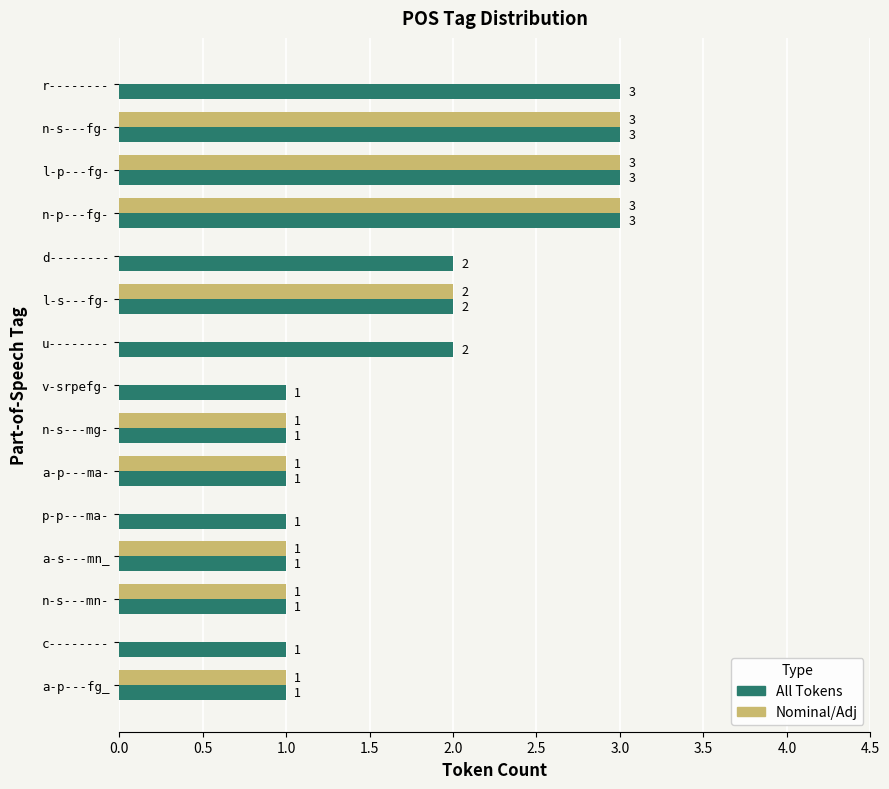

What is the maximum value for All Tokens?

3